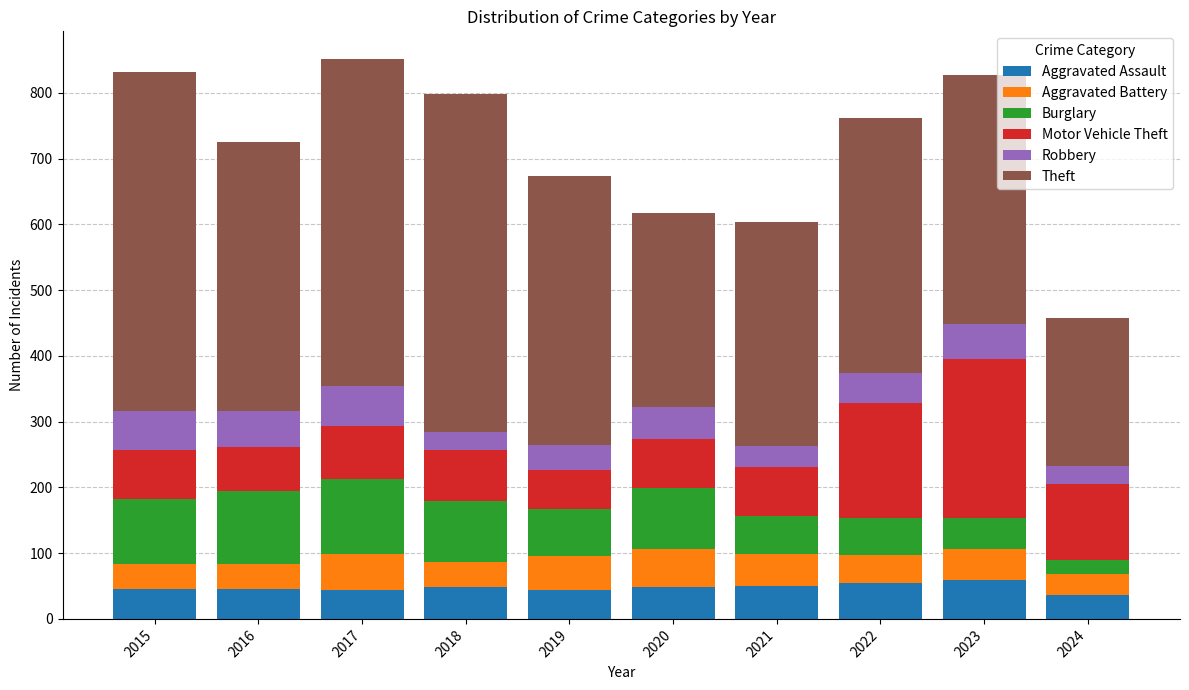

What is the difference between the maximum and minimum values in the Aggravated Assault series?

22